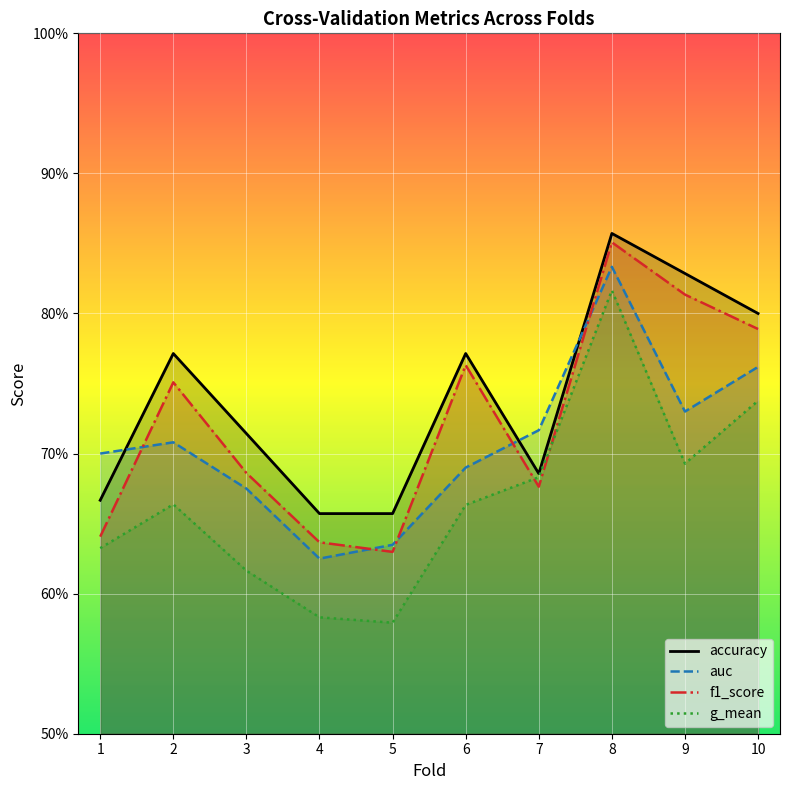

How many interior local valleys does the auc series have?

2